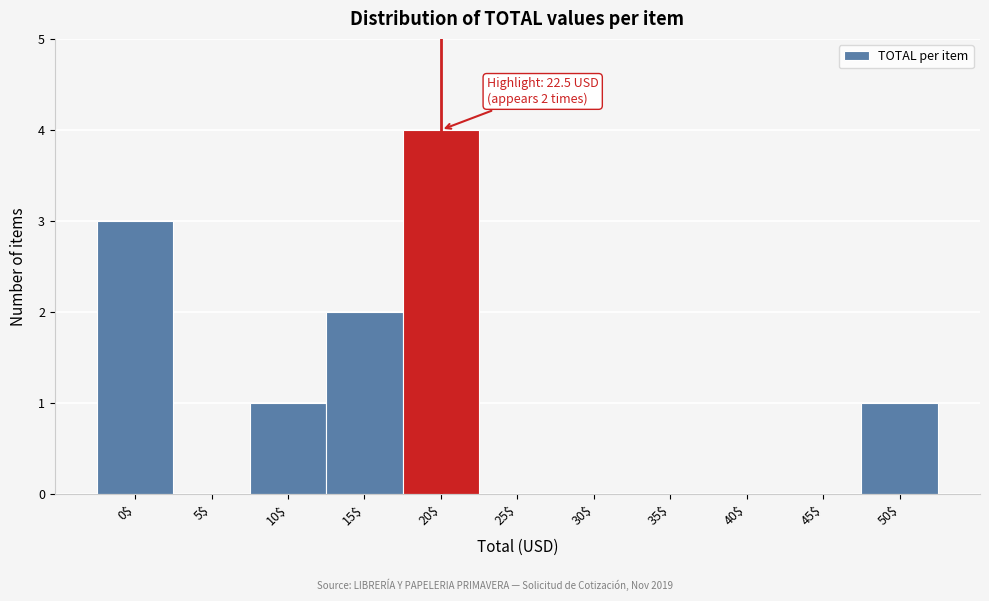

Is it true that the value at 25$ is 1?

False